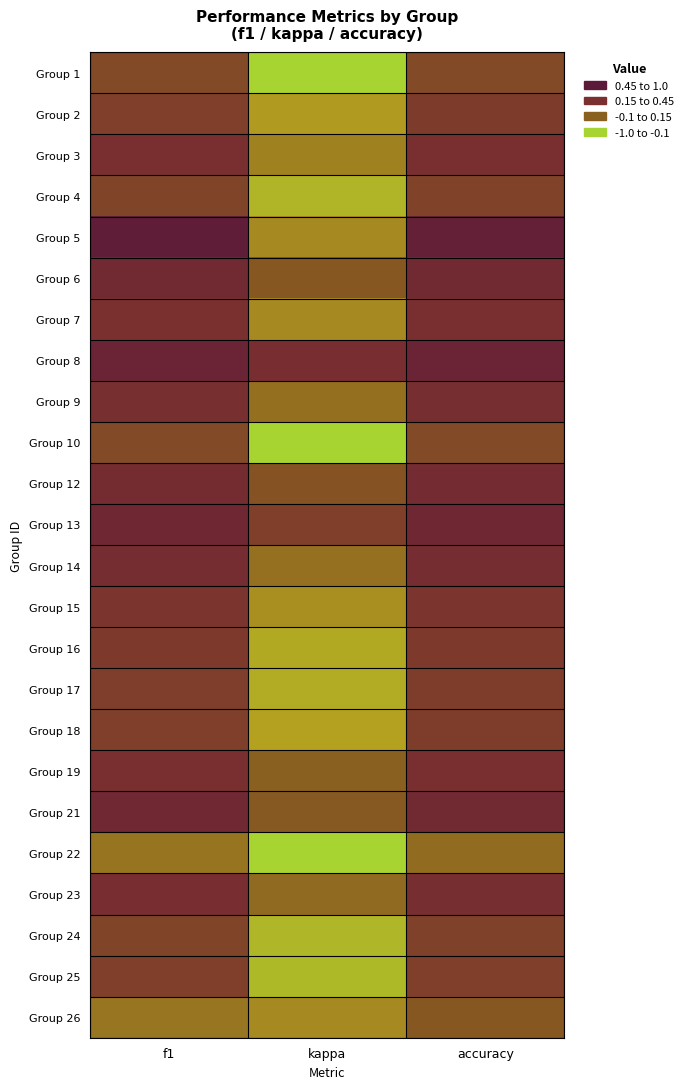

At kappa, list the series in order from largest to smallest.

Group 8, Group 13, Group 12, Group 6, Group 21, Group 19, Group 23, Group 9, Group 14, Group 3, Group 5, Group 7, Group 26, Group 15, Group 2, Group 18, Group 16, Group 17, Group 4, Group 24, Group 25, Group 1, Group 10, Group 22